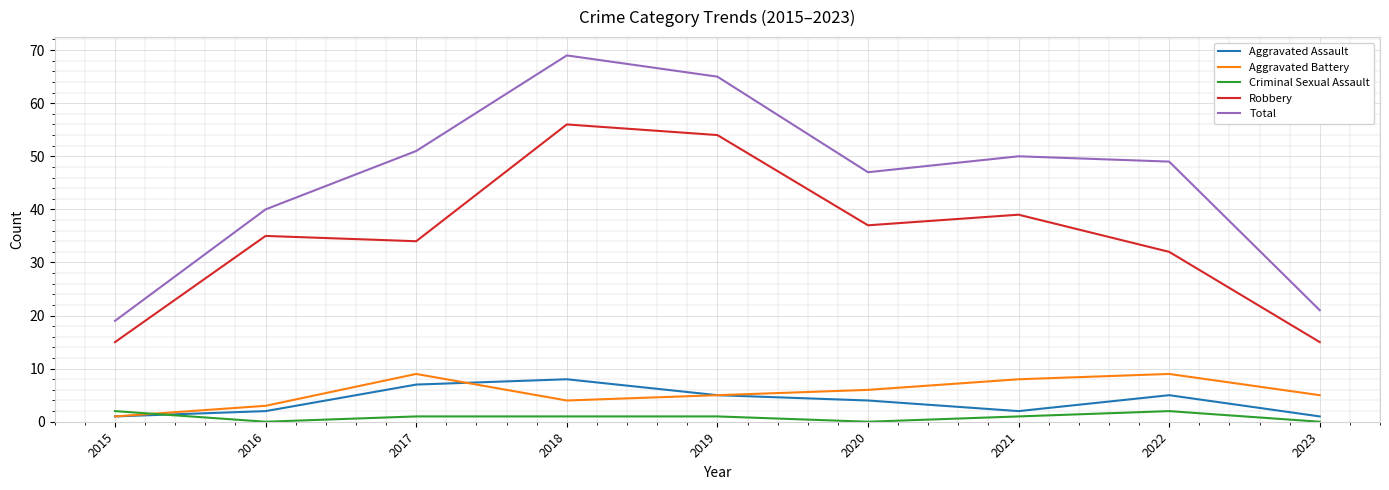

What is the sum of all Robbery values?

317